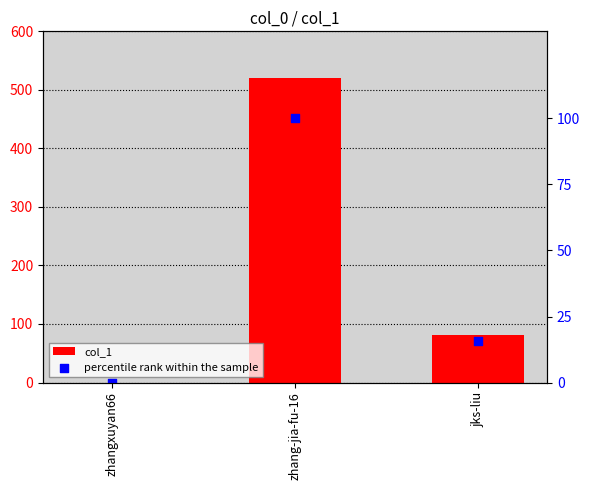

Is the value of percentile rank within the sample at jks-liu greater than the value of col_1 at zhangxuyan66?

Yes